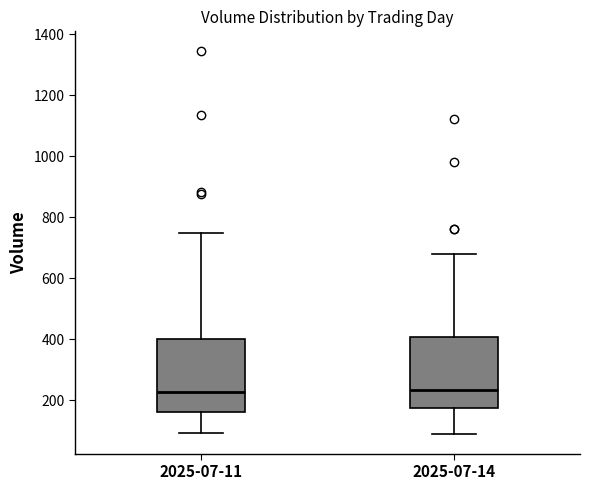

Where does the lower whisker of the box for 2025-07-14 end on the y-axis? The values are not printed on the chart, so give them approximately, as read against the axis.

80